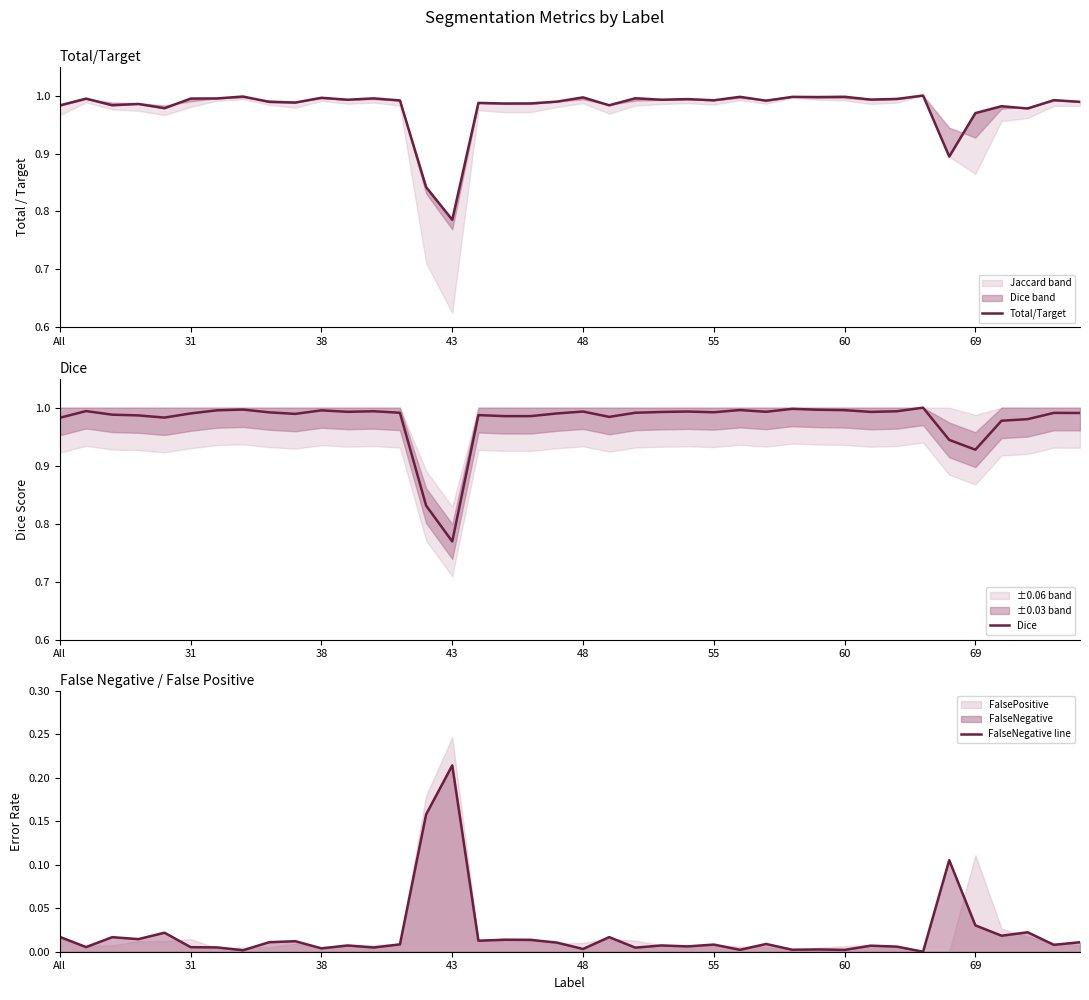

Rank the series at 8 from lowest to highest value.

FalseNegative line, Total/Target, Dice